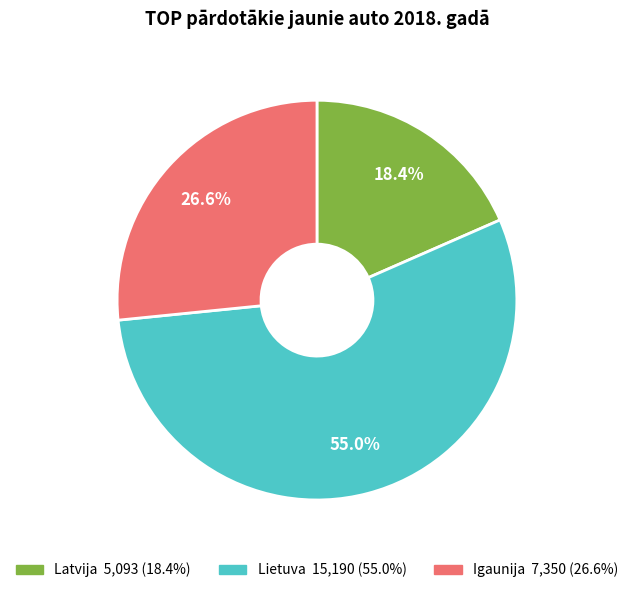

What is the largest slice in the pie chart?

Lietuva